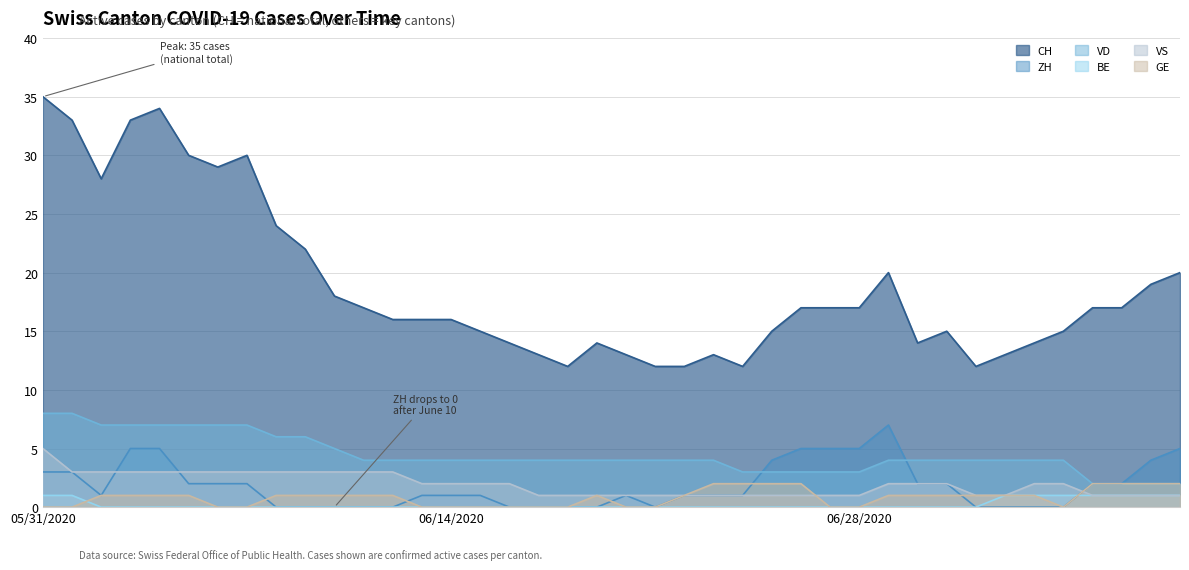

Where does the GE series first go above 1?

2020-06-23